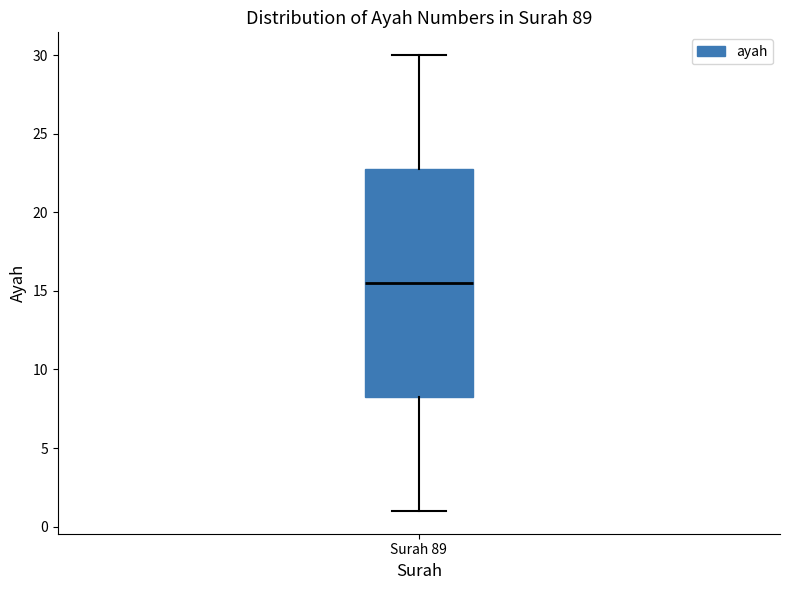

Where does the lower whisker of the box for Surah 89 end on the y-axis? The values are not printed on the chart, so give them approximately, as read against the axis.

1.0